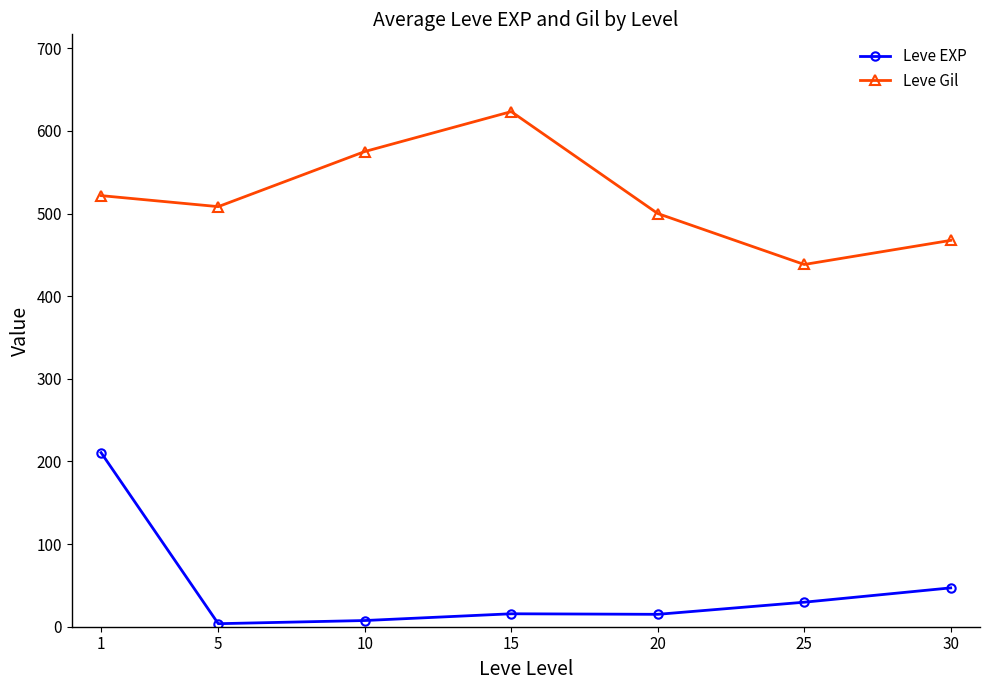

What is the lowest value of the Leve Gil series?

438.3